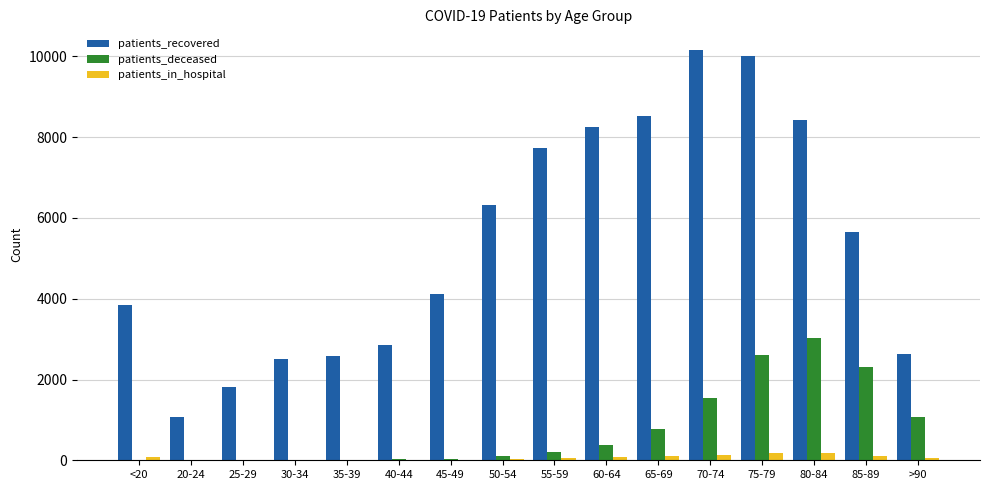

What is the maximum value for patients_deceased?

3028